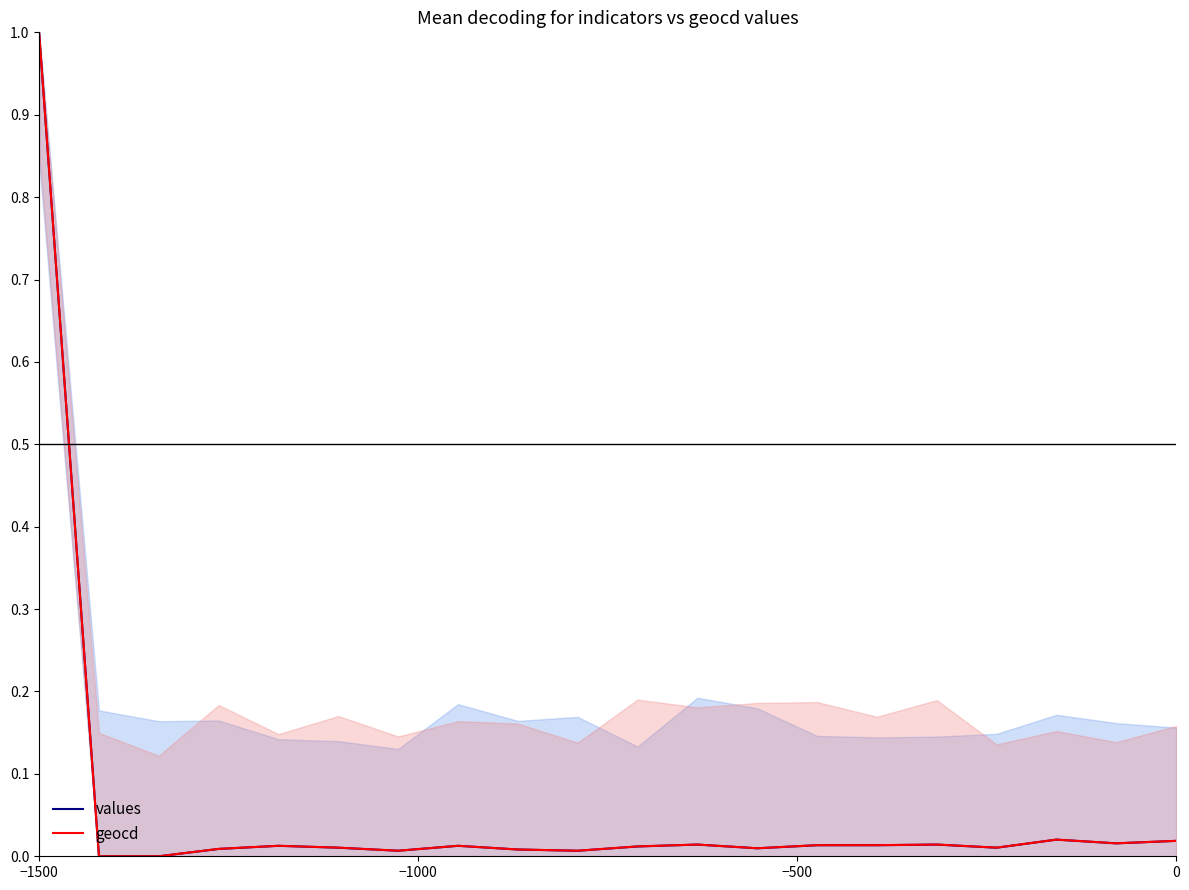

Which series has the largest total across all categories?

geocd